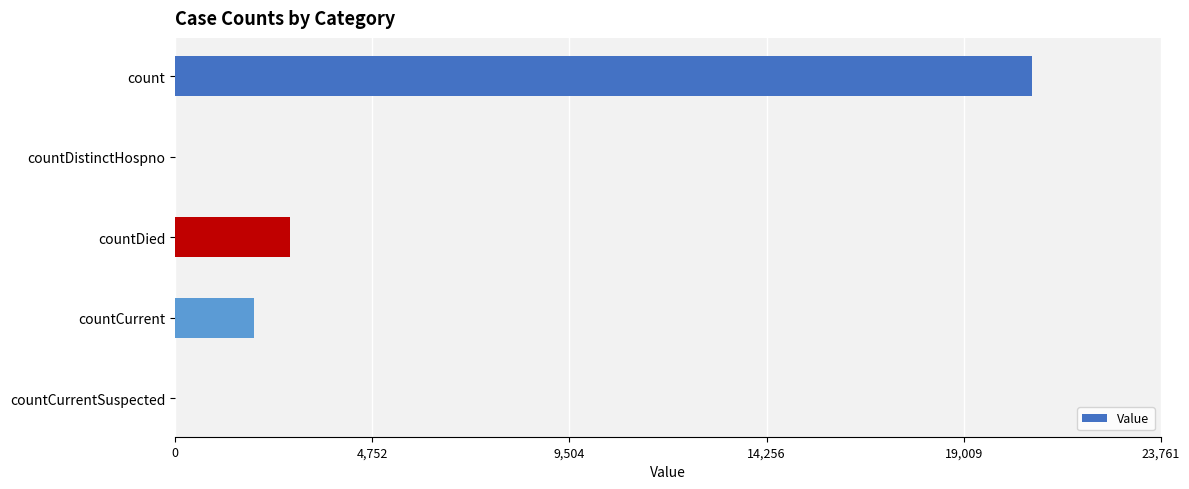

Count the number of categories in the chart.

5